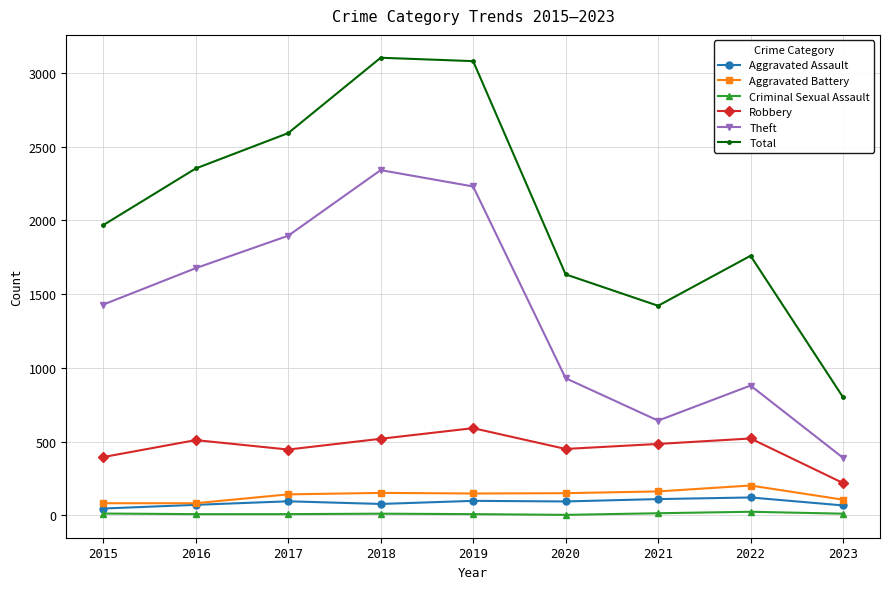

True or false: Robbery and Aggravated Battery cross at least once.

False